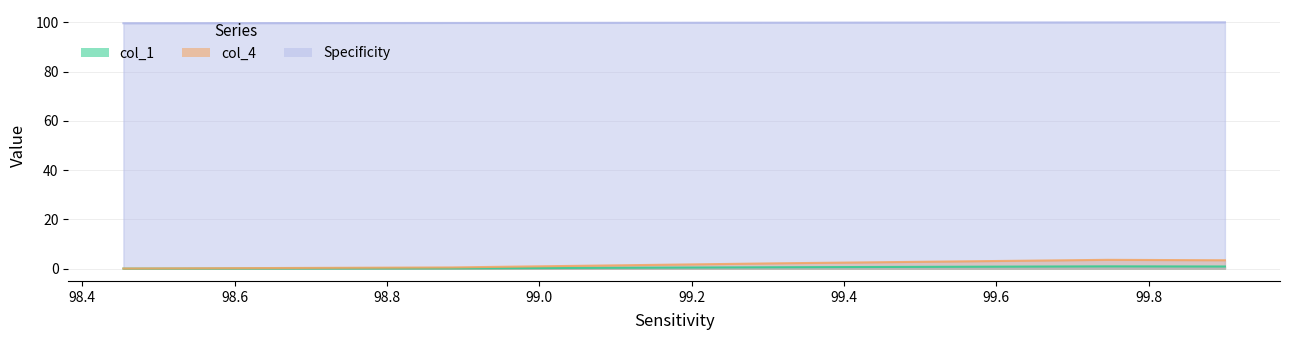

How many distinct data groups are displayed?

3